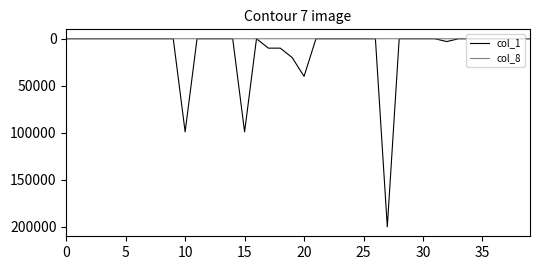

Which series has the widest spread of values?

col_1